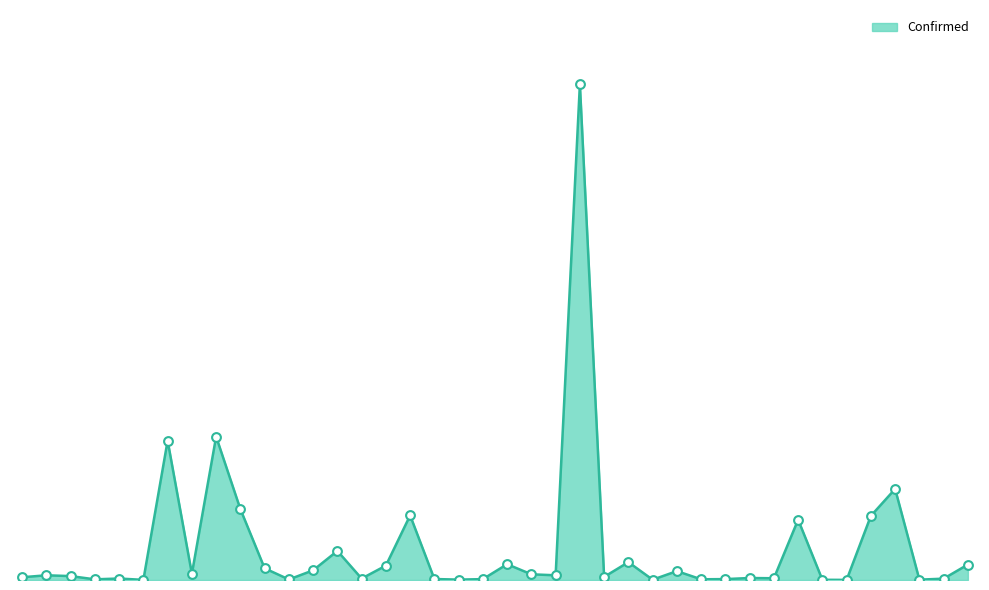

Does the chart have visible grid lines?

No